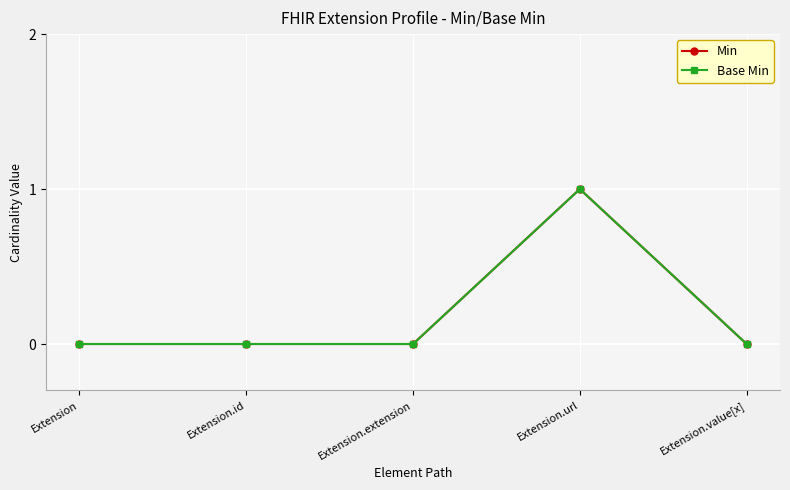

The value of Base Min at Extension.id is 1. True or false?

False